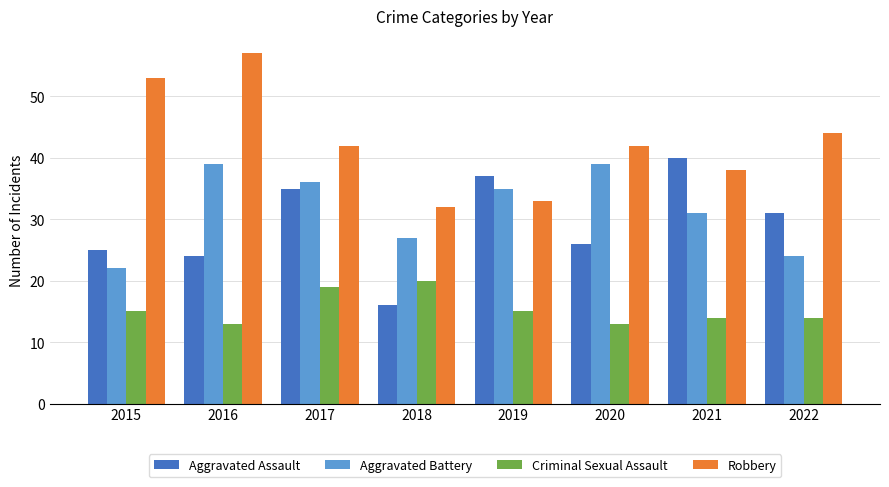

What value does the Aggravated Battery series have at 2017?

36